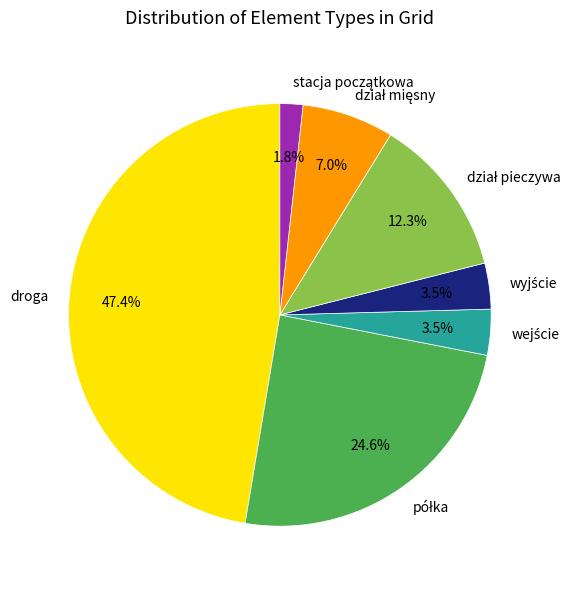

What is the largest slice in the pie chart?

droga